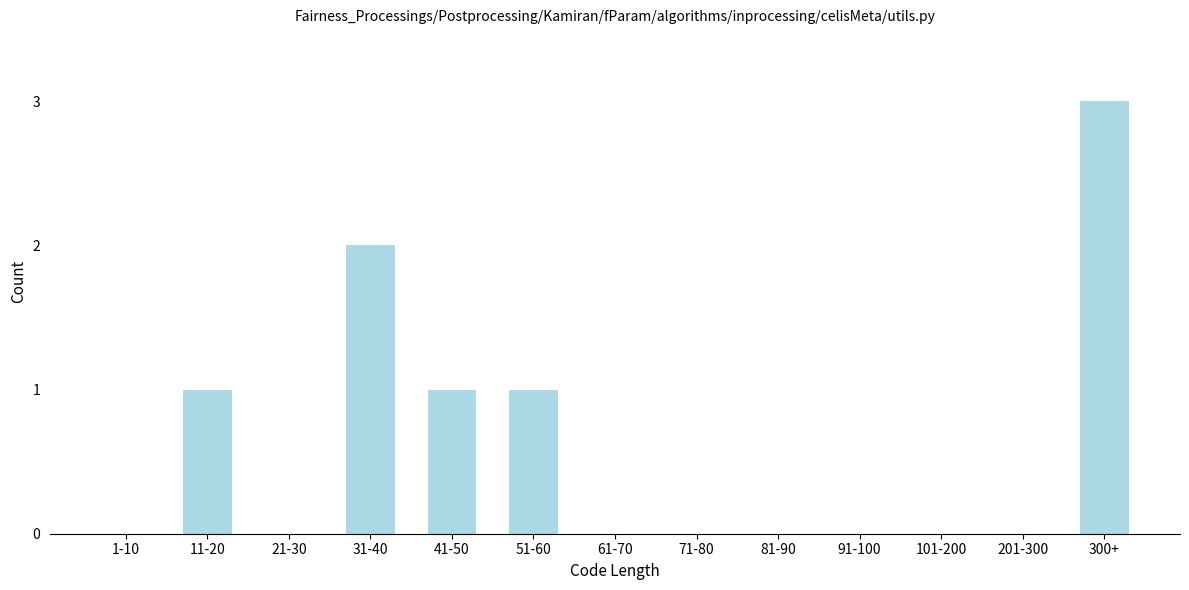

Reading right to left, list all the values displayed in this chart.

300+=3	201-300=0	101-200=0	91-100=0	81-90=0	71-80=0	61-70=0	51-60=1	41-50=1	31-40=2	21-30=0	11-20=1	1-10=0